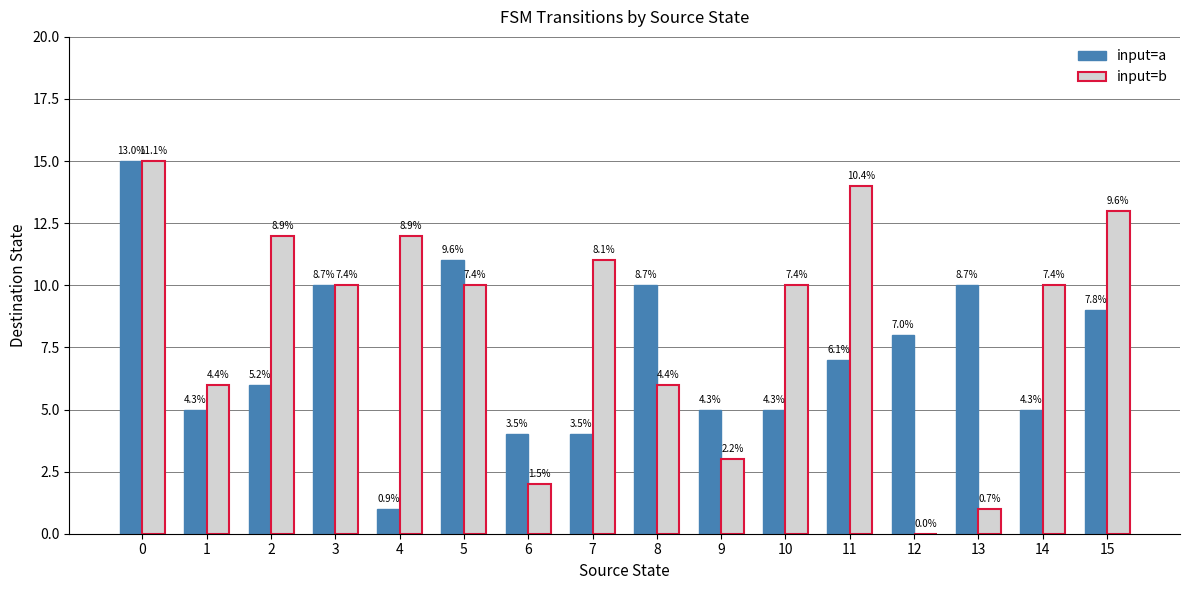

True or false: input=b has a value of 1 at 9.

False